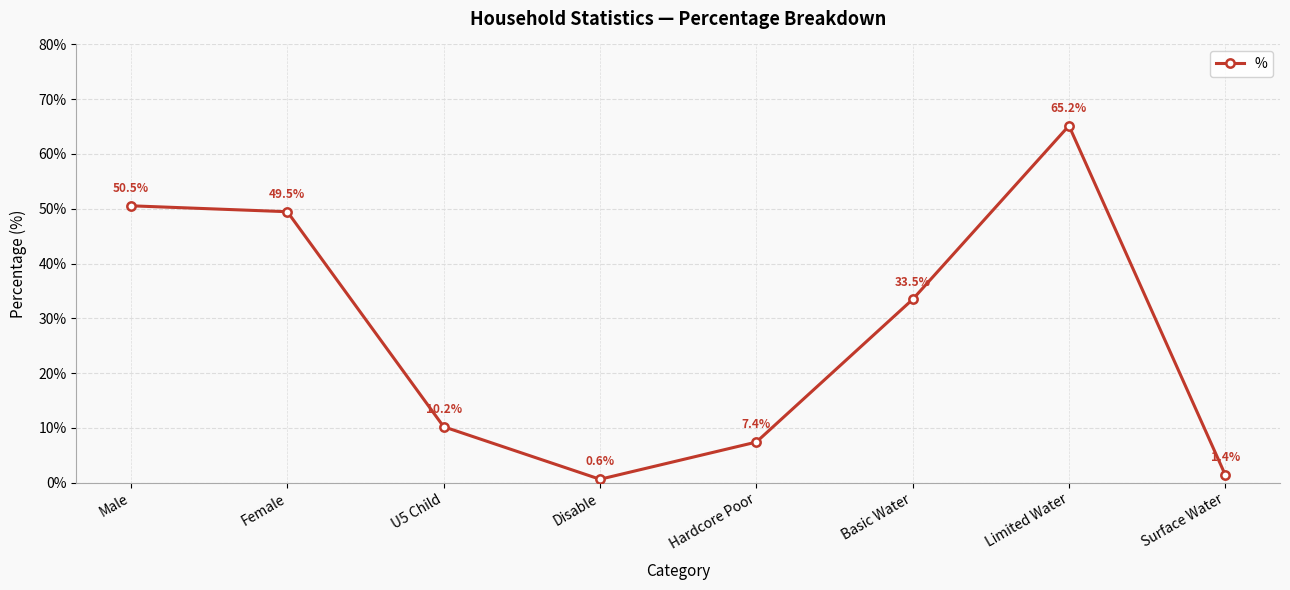

Reading right to left, what are all the values shown in this chart?

Surface Water=1.4	Limited Water=65.2	Basic Water=33.5	Hardcore Poor=7.4	Disable=0.6	U5 Child=10.2	Female=49.5	Male=50.5